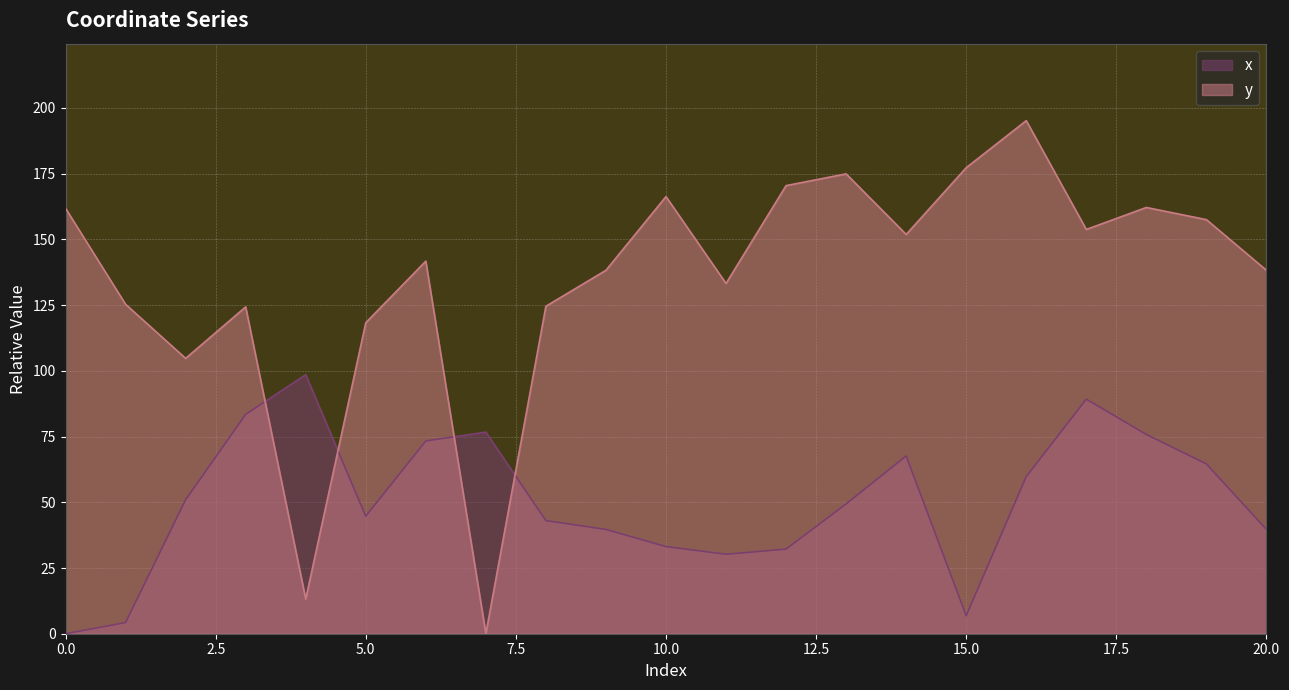

What is the difference between the maximum and minimum values in the y series?

195.2